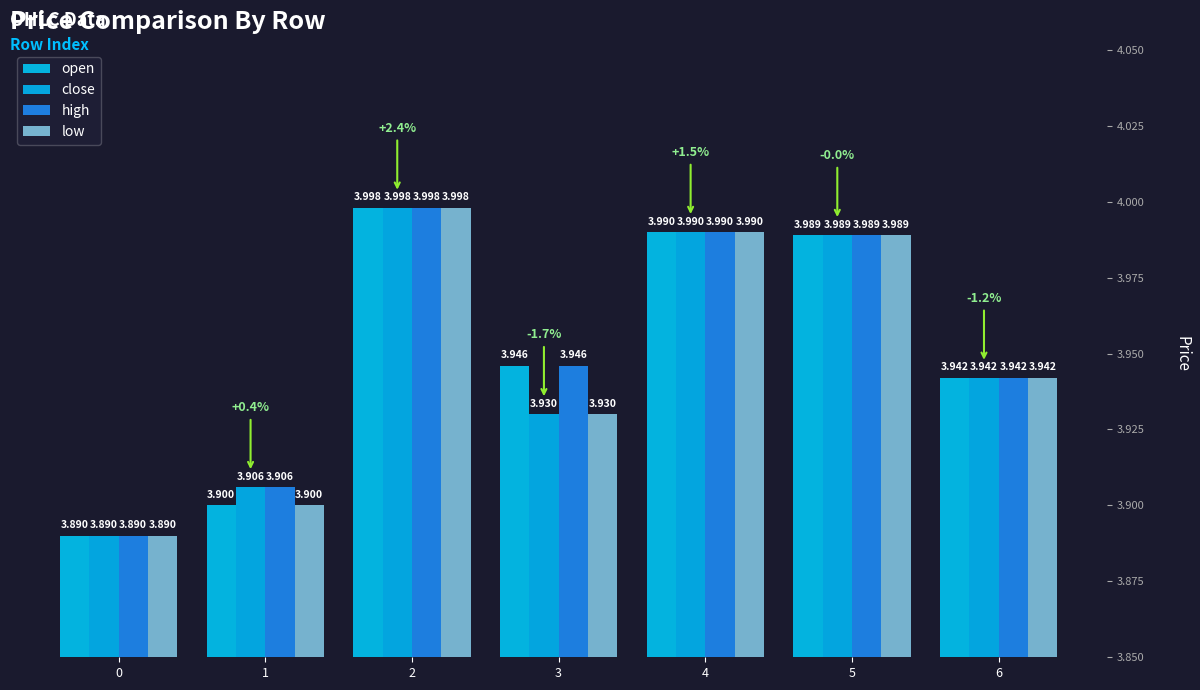

What is the difference between the low values at 2 and 0?

0.1